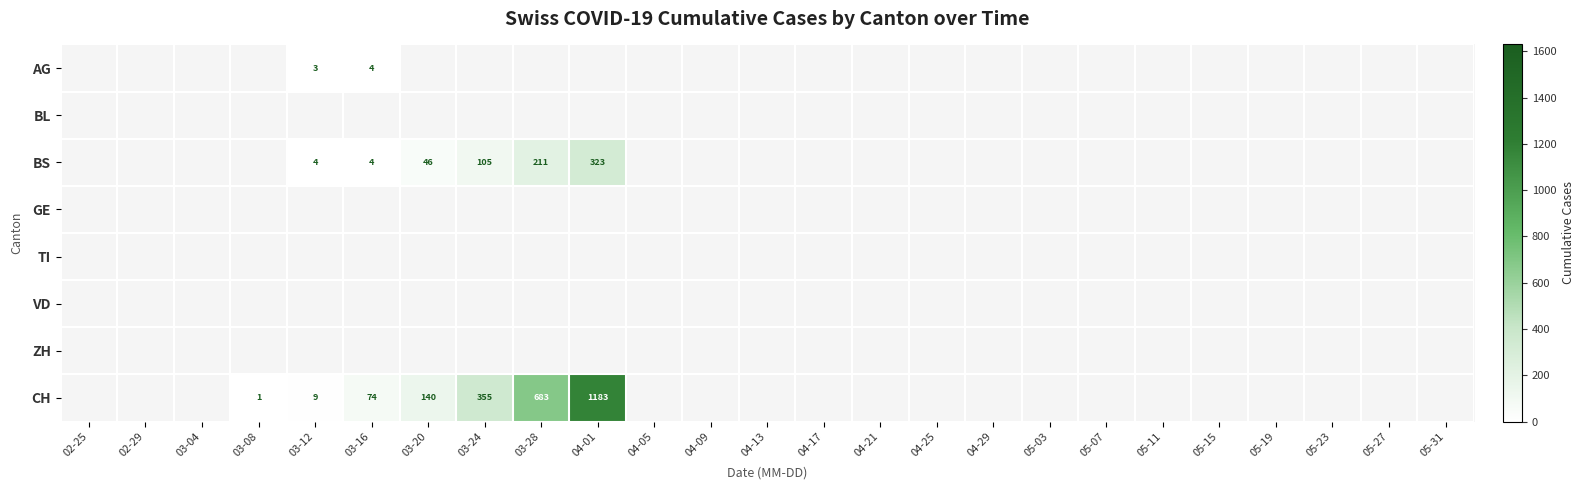

True or false: BS has a value of 323 at 04-01.

True